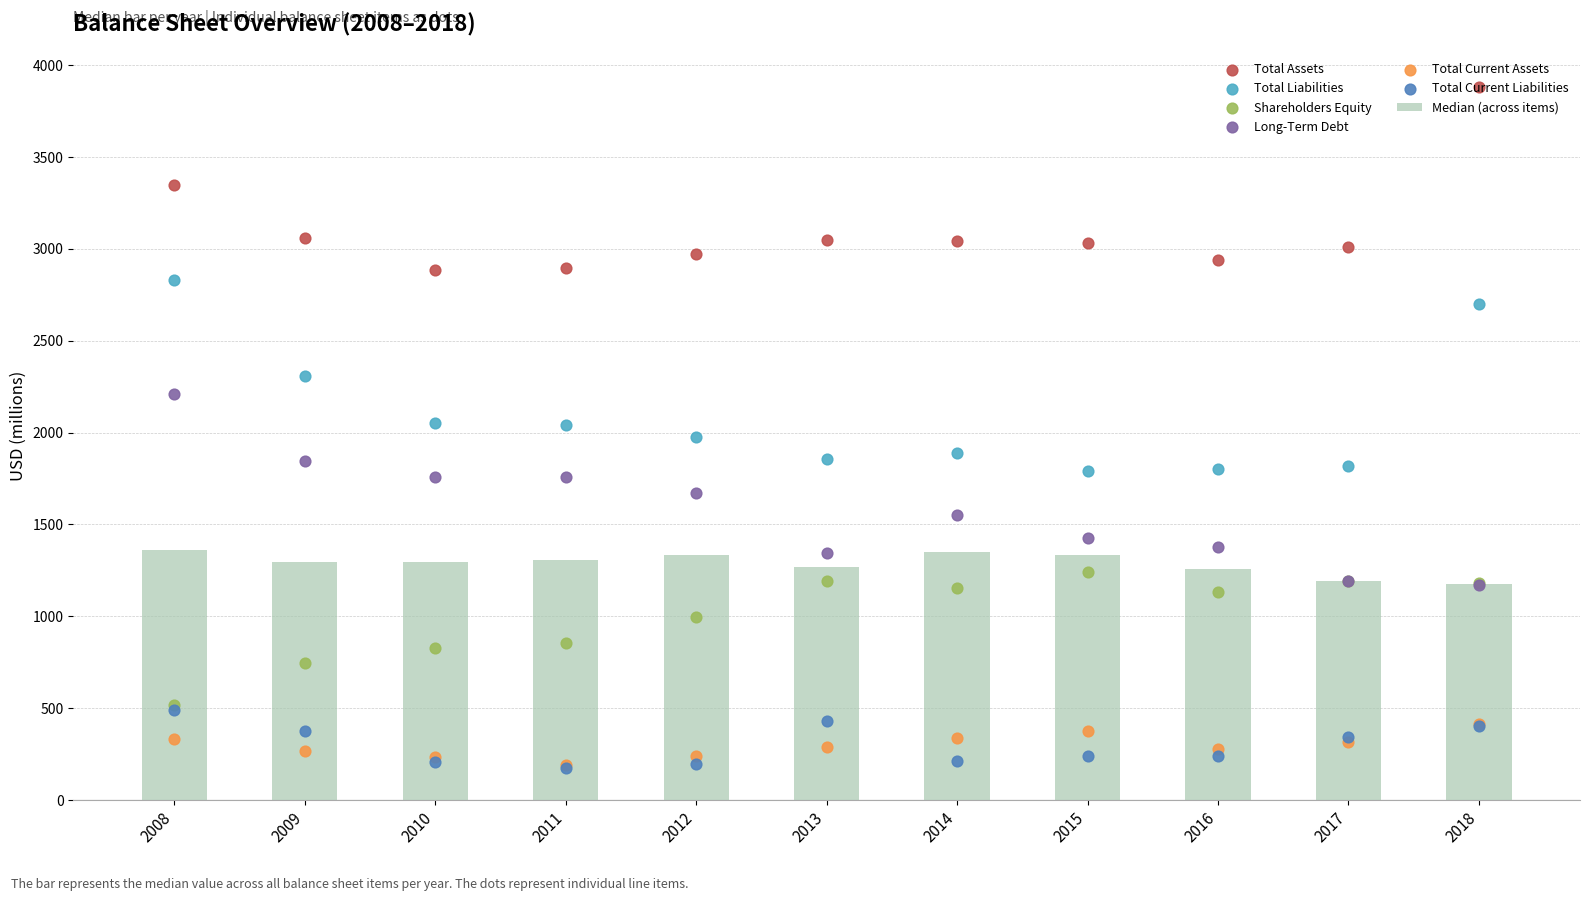

What is the total value across all series at 2017?

7876